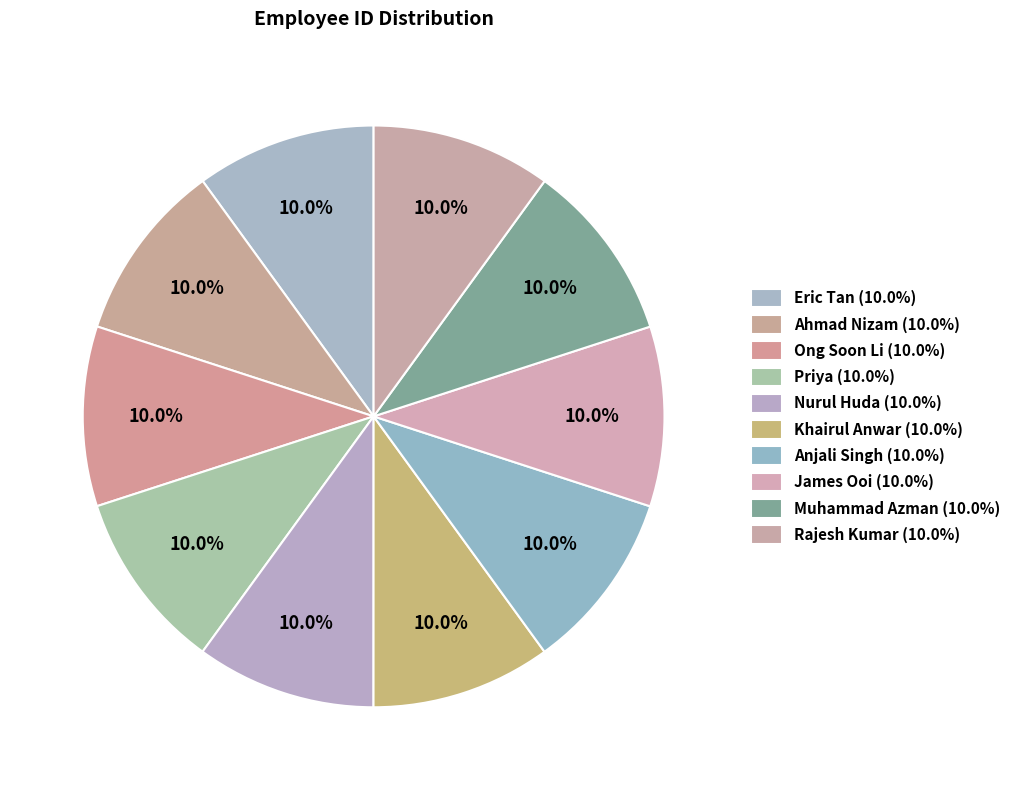

The Ahmad Nizam slice represents 19% of the pie. True or false?

False